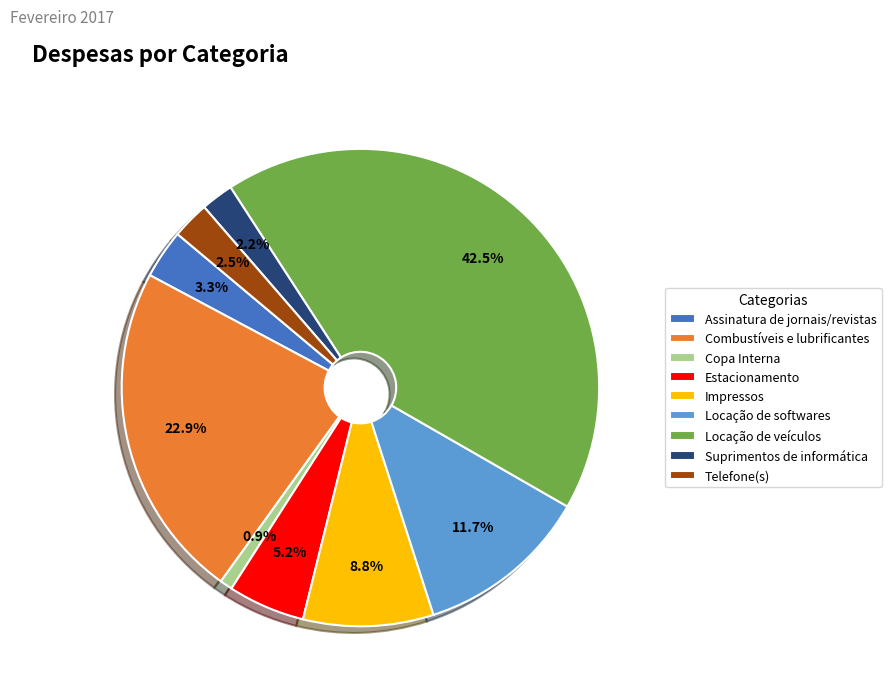

Do Copa Interna and Locação de softwares together represent more than half of the pie?

No